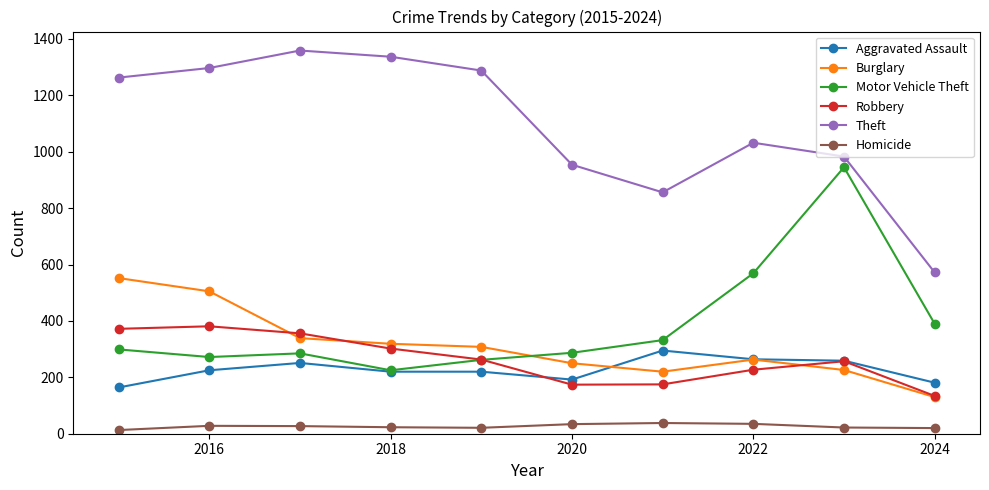

What is the maximum value for Theft?

1359